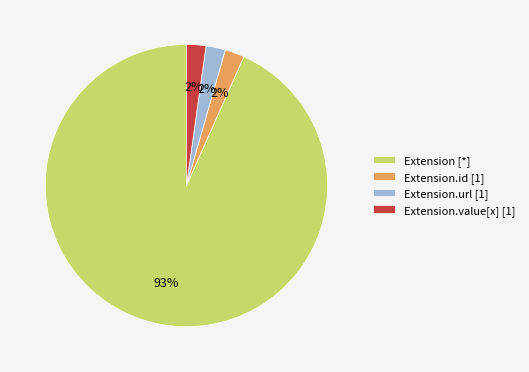

Do Extension.id [1] and Extension.value[x] [1] together represent more than half of the pie?

No